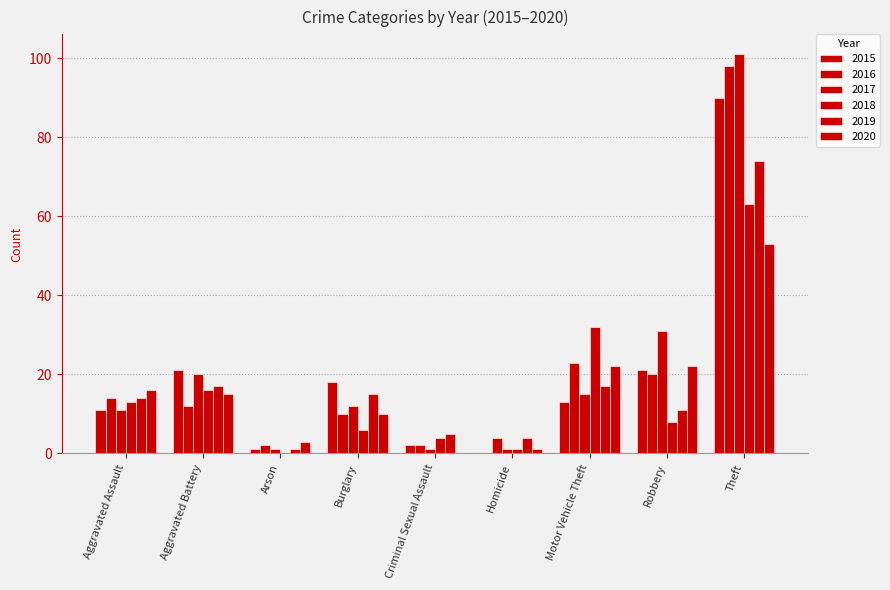

Count the number of data series in this chart.

6